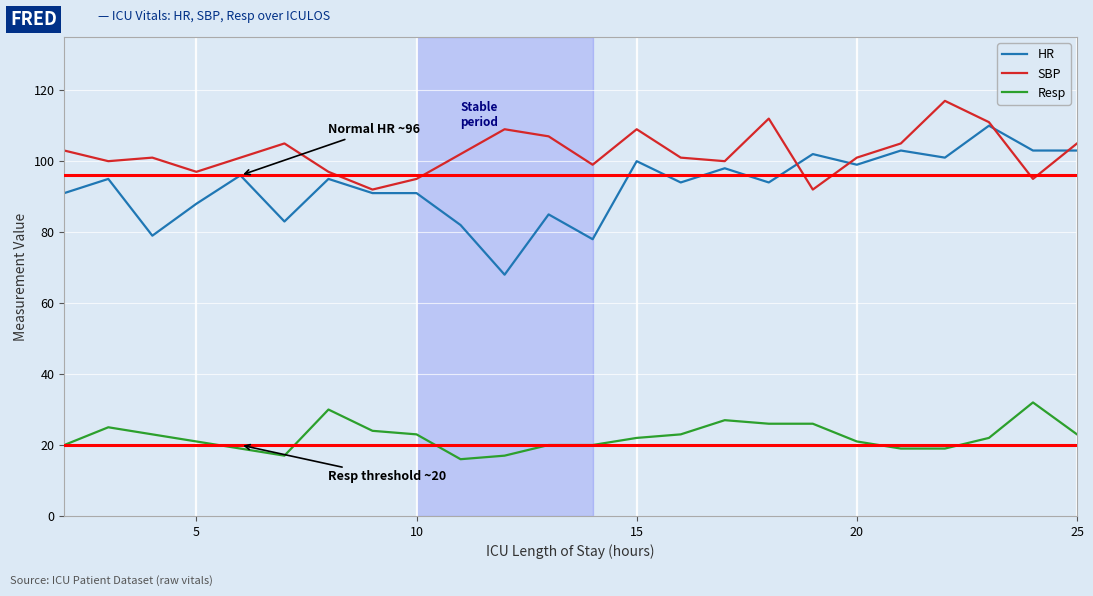

Which series has the largest total across all categories?

SBP